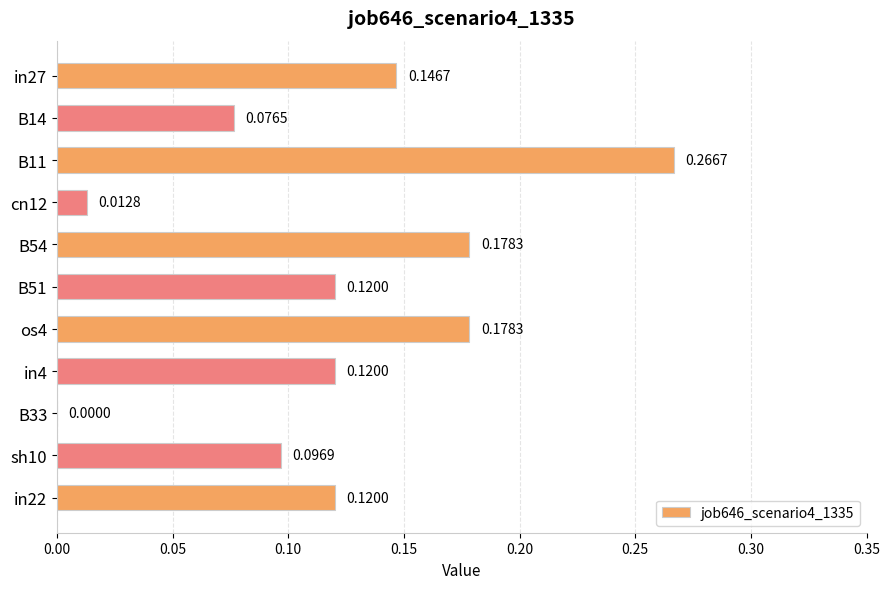

What is the sum of the values at in4 and B11?

0.4